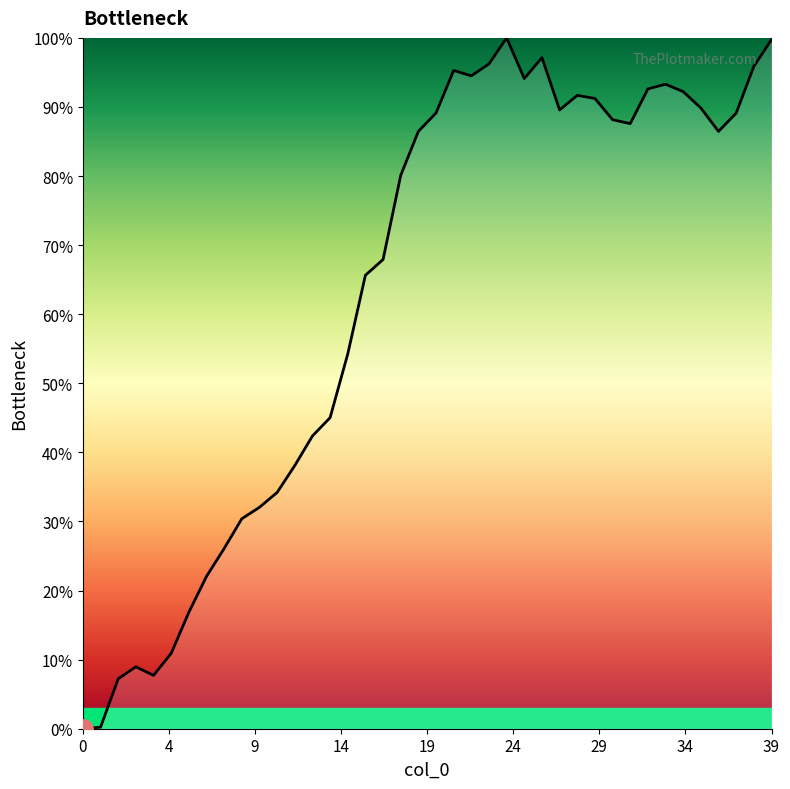

What is the greatest value displayed?

100.0